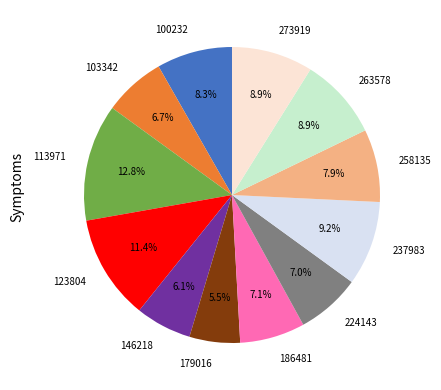

Combined, what portion of the pie is 146218 and 224143?

13.1%